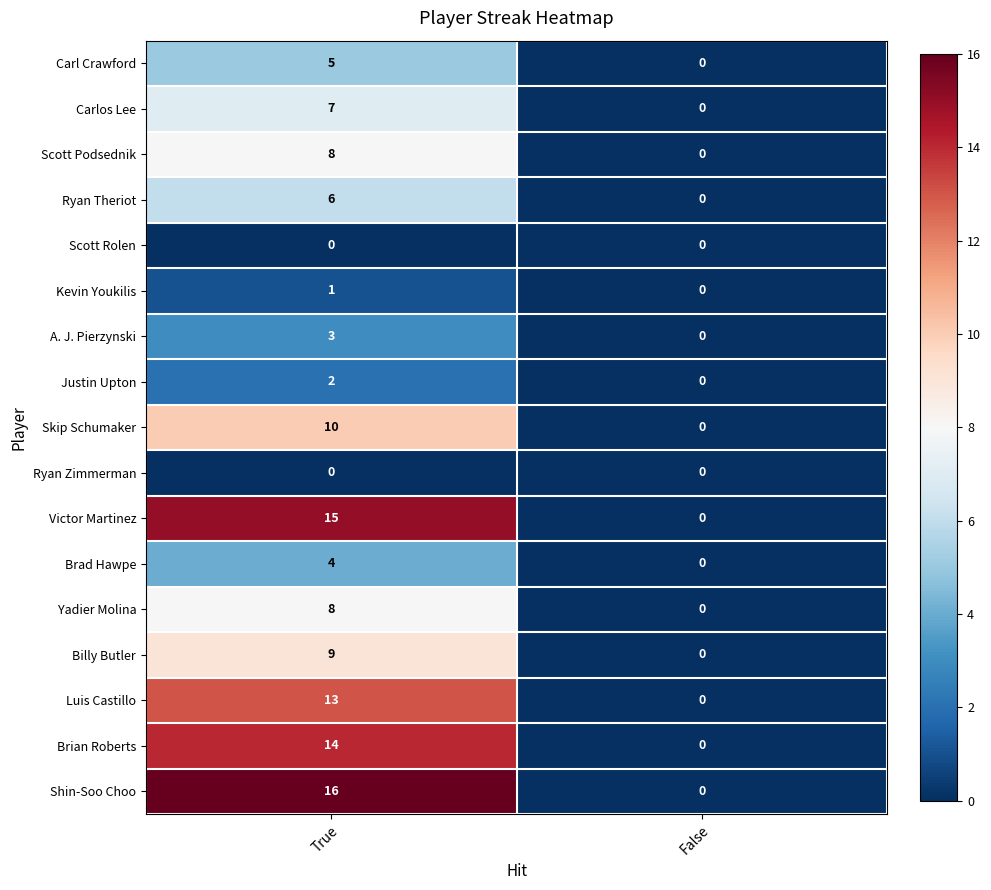

What is the sum of the Luis Castillo values at False and True?

13